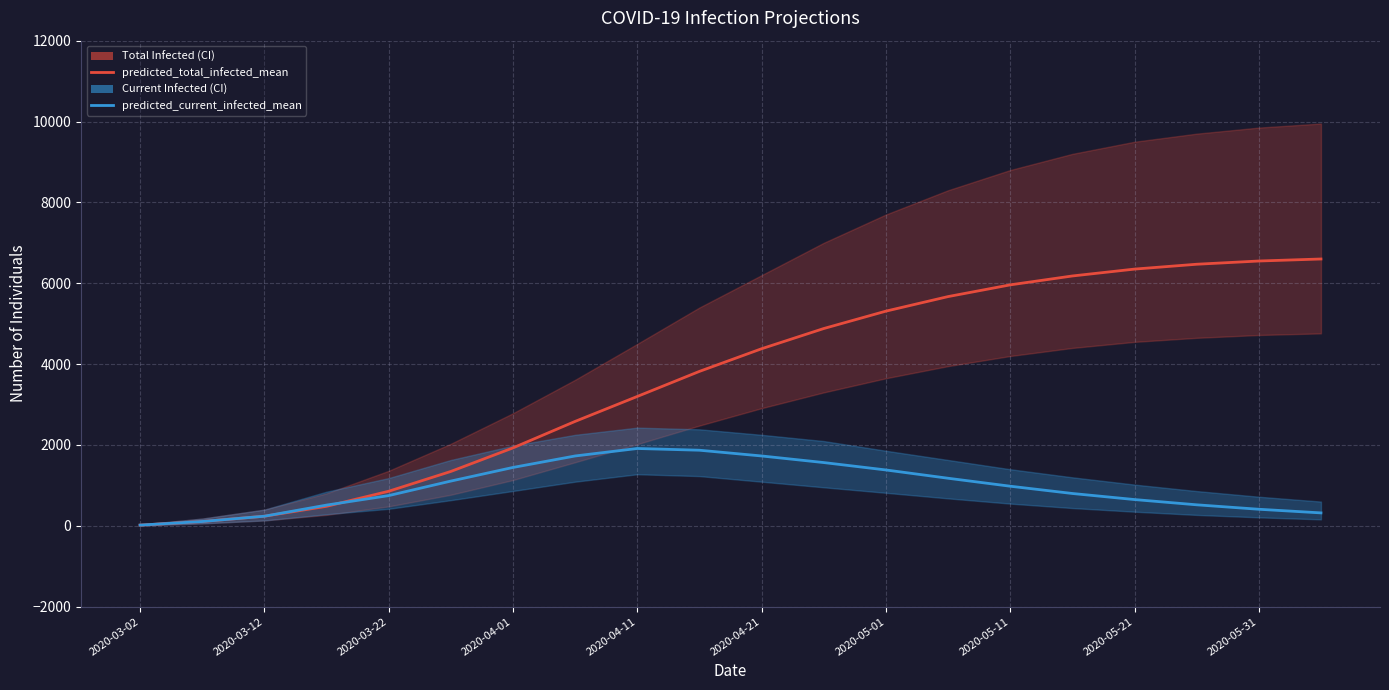

List the series in order of their peak value, highest first.

predicted_total_infected_mean, predicted_current_infected_mean